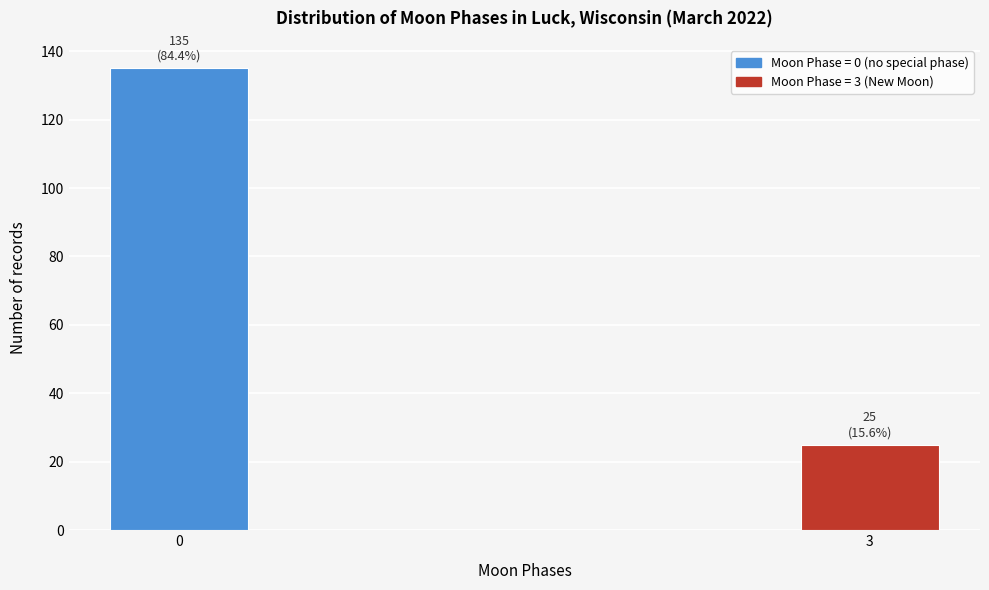

Reading left to right, transcribe all the data shown in this chart.

135	25